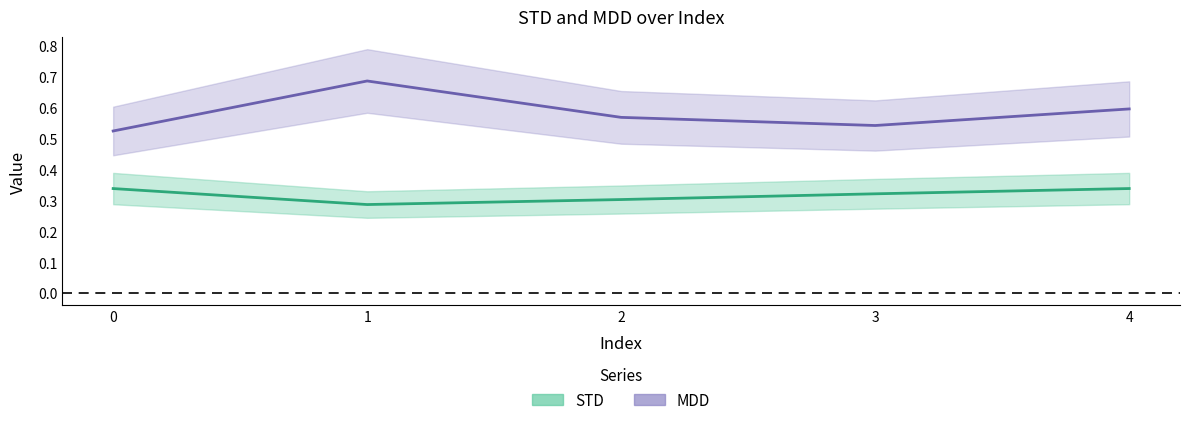

At which category is the sum across all series the highest?

1